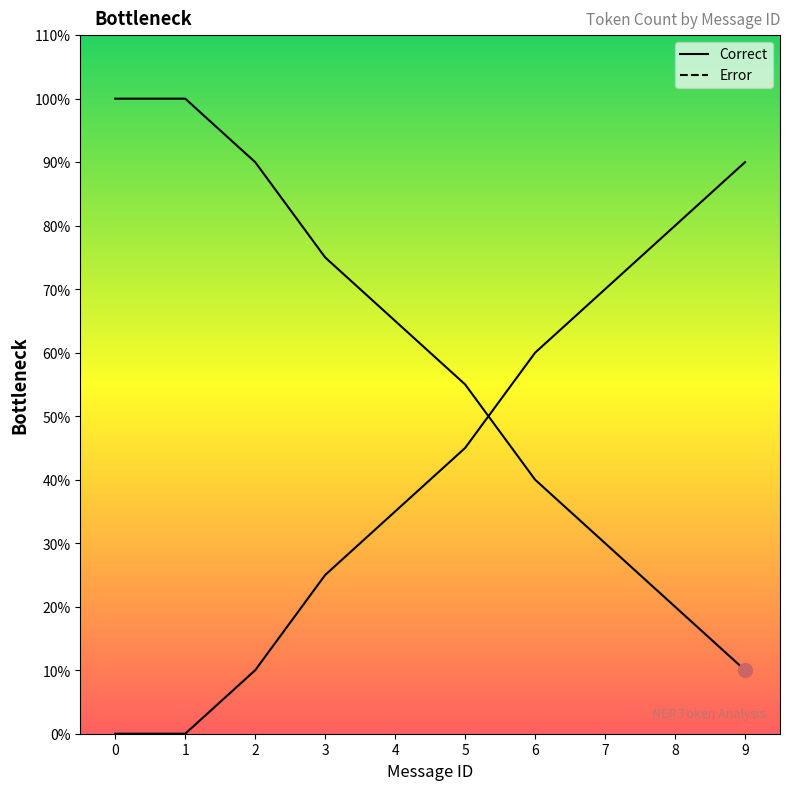

How many lines are shown in the chart?

2